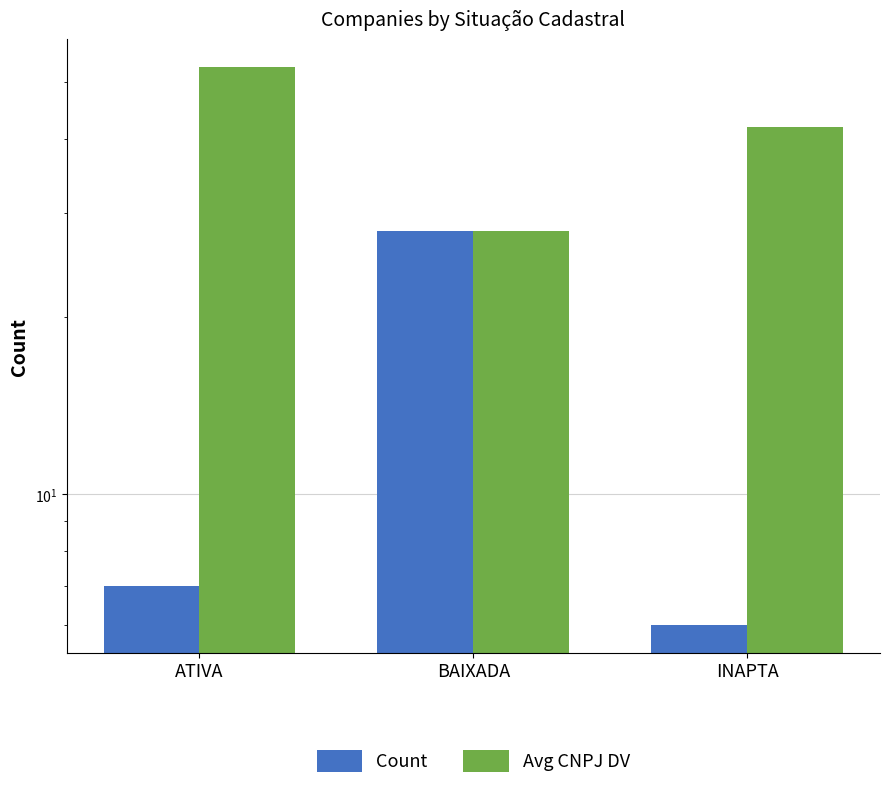

Which has a higher value, BAIXADA or INAPTA?

BAIXADA